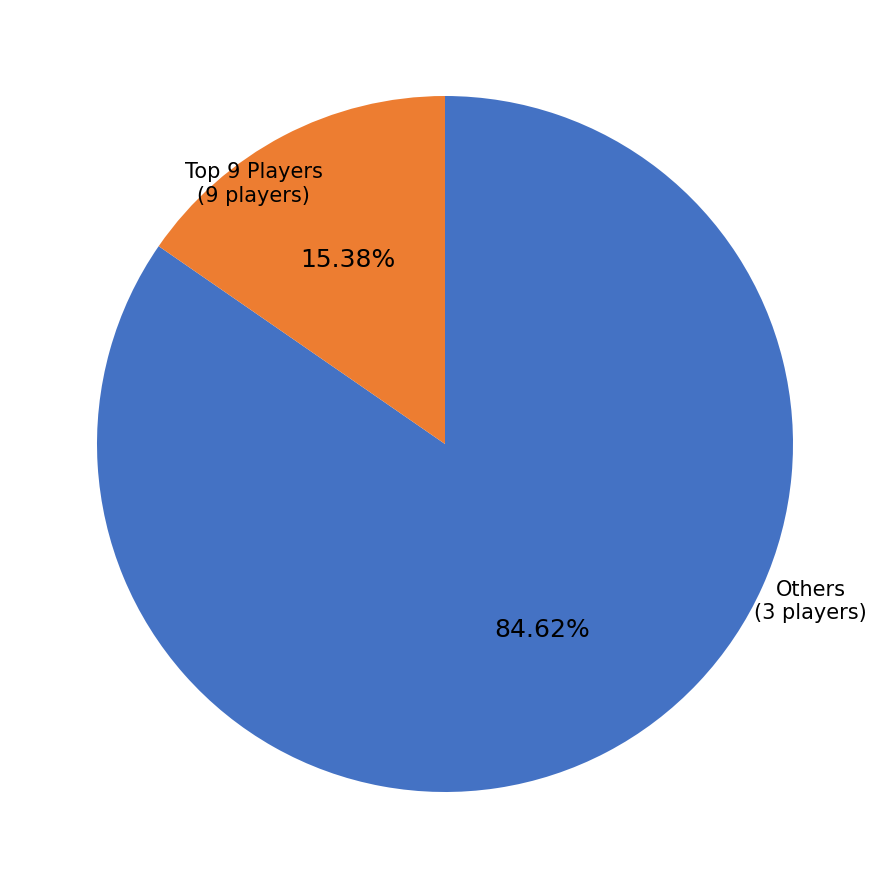

Does any single category account for the majority?

Yes